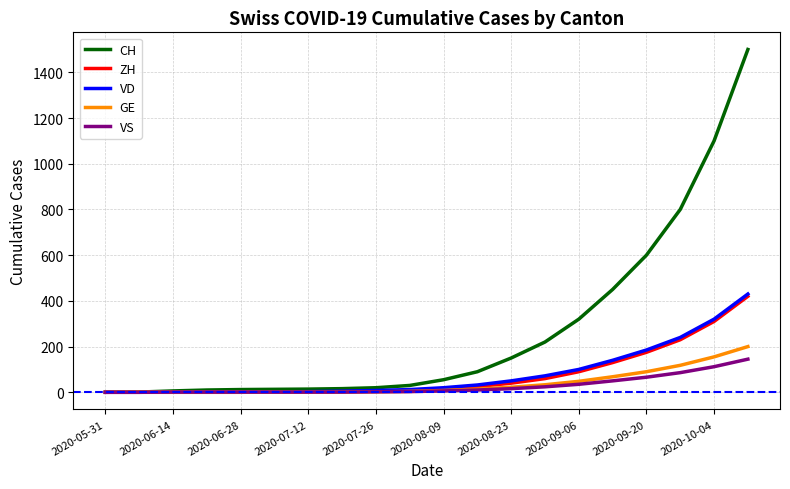

What is the greatest value displayed?

1500